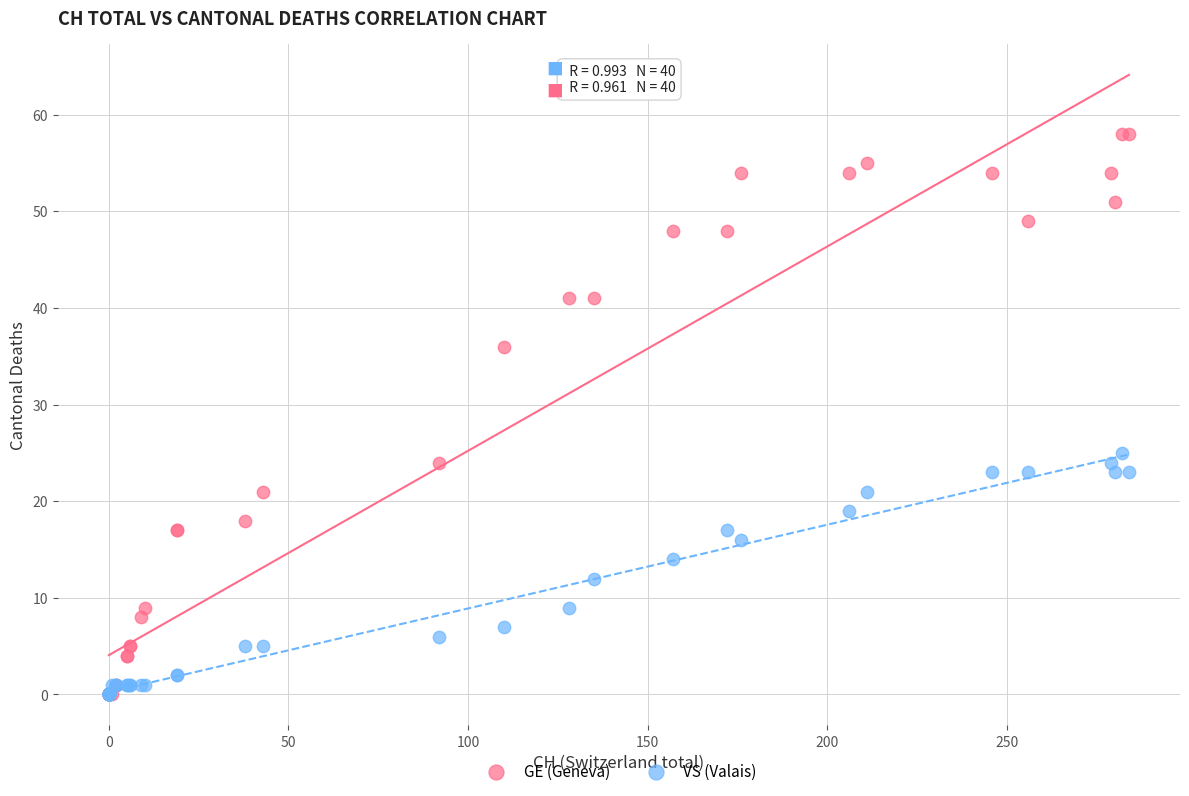

In the GE (Geneva) series, what Y value is closest to 29?

24